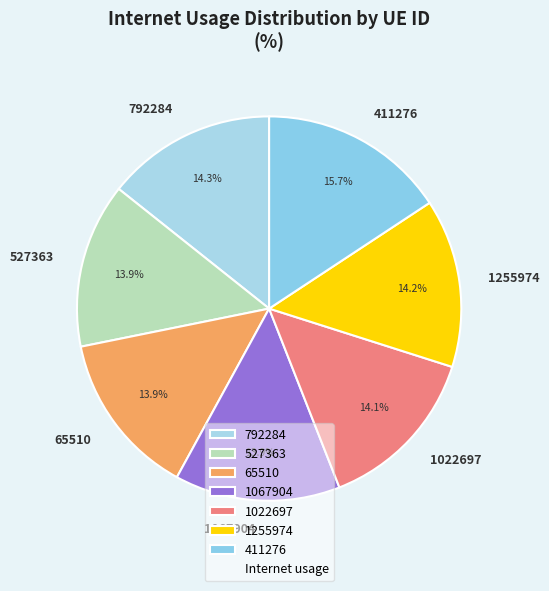

How many segments does this pie chart have?

7